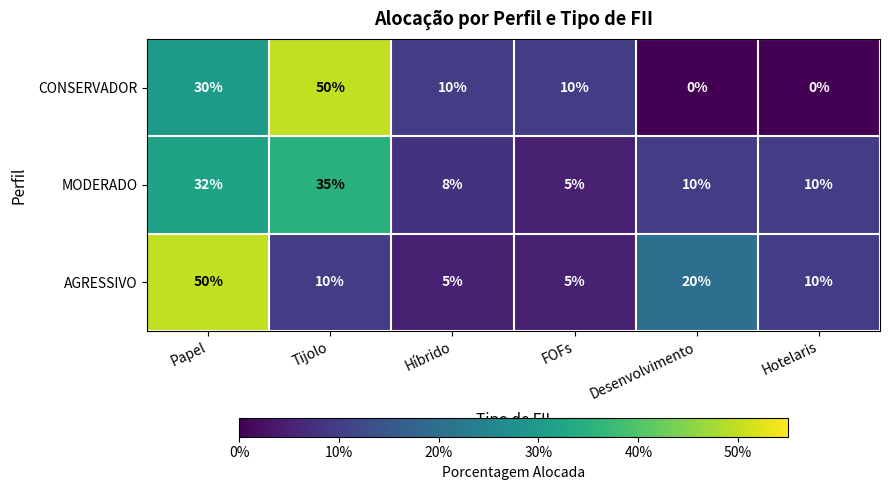

Reading right to left, transcribe all the data shown in this chart.

CONSERVADOR: Hotelaris=0	Desenvolvimento=0	FOFs=10	Híbrido=10	Tijolo=50	Papel=30
MODERADO: Hotelaris=10	Desenvolvimento=10	FOFs=5	Híbrido=8	Tijolo=35	Papel=32
AGRESSIVO: Hotelaris=10	Desenvolvimento=20	FOFs=5	Híbrido=5	Tijolo=10	Papel=50